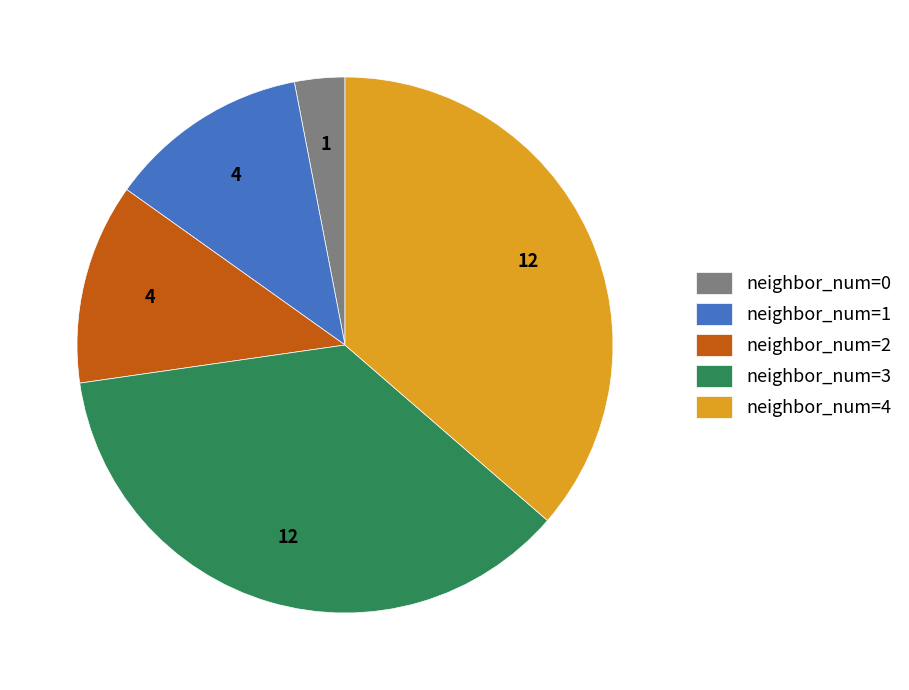

True or false: neighbor_num=2 accounts for 1% of the total.

False